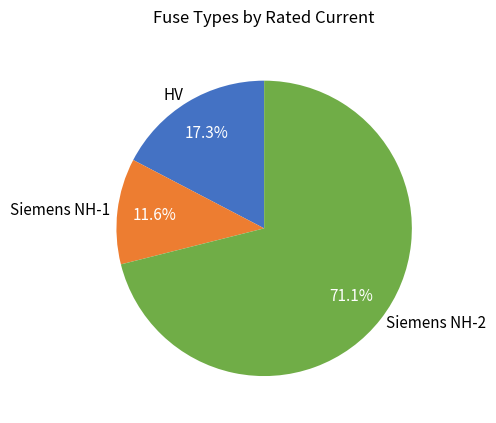

What is the smallest slice in the pie chart?

Siemens NH-1